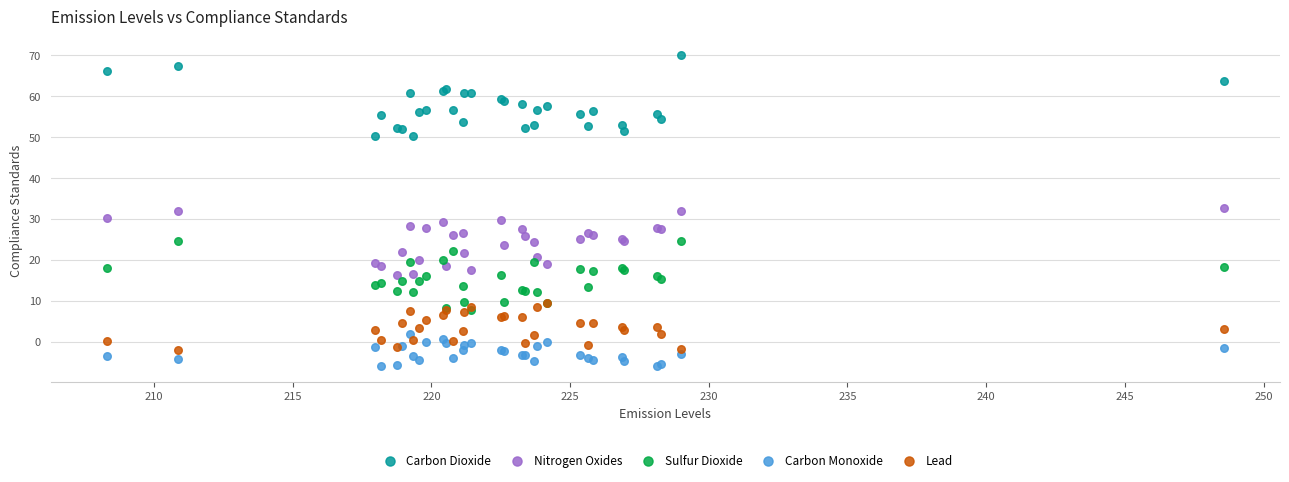

Which series has the widest spread of Y values?

Carbon Dioxide